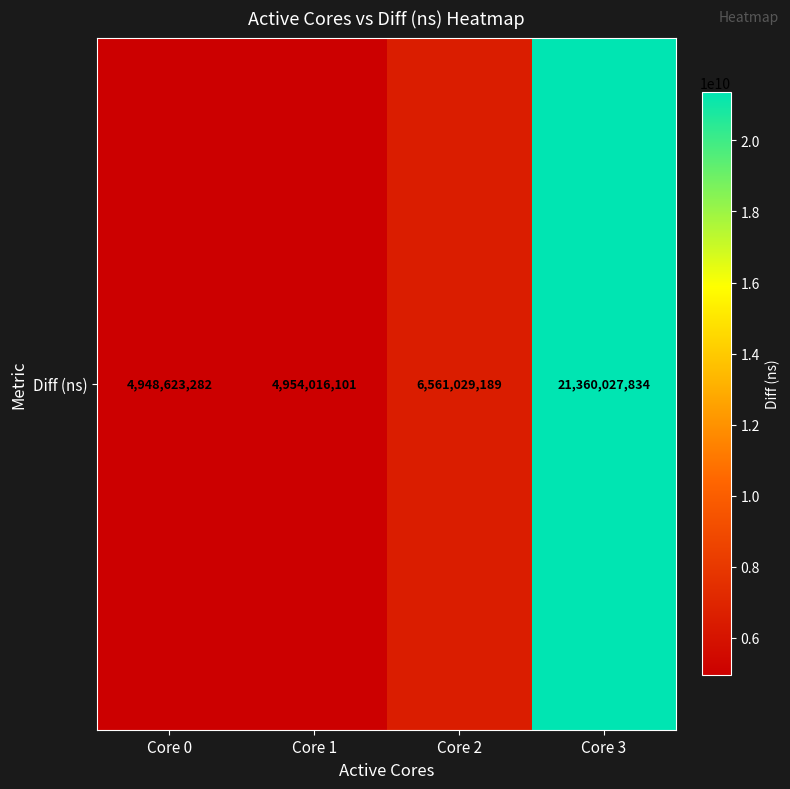

Reading left to right, transcribe all the data shown in this chart.

4948623282	4954016101	6561029189	21360027834